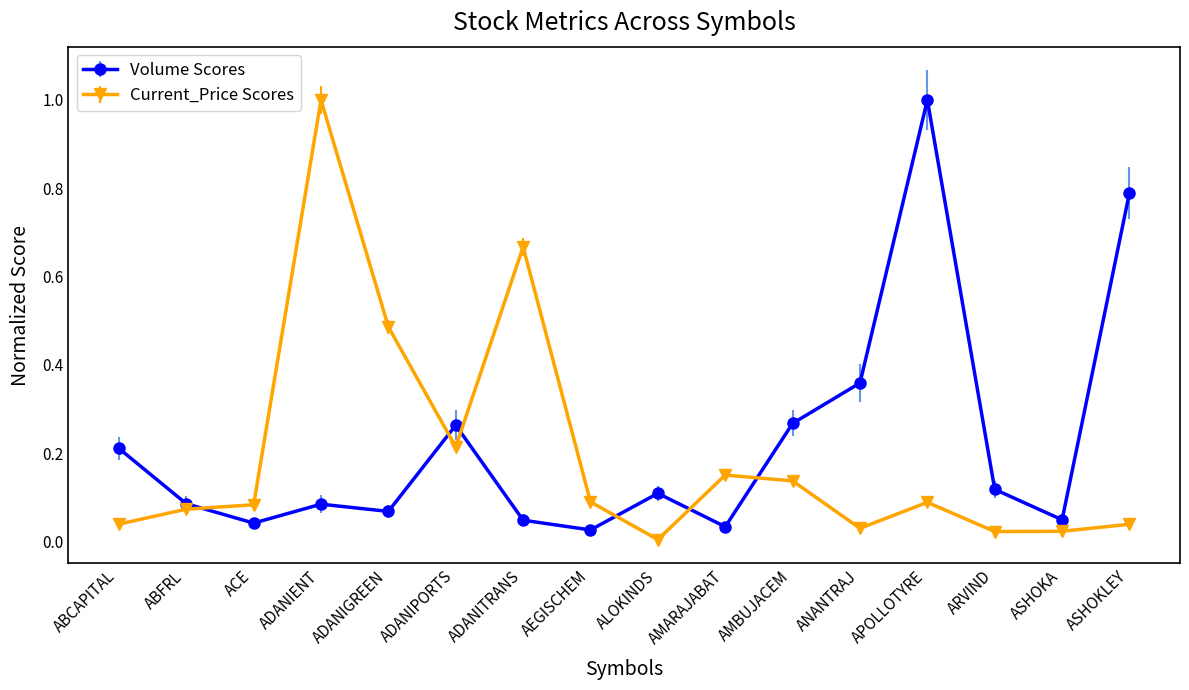

True or false: Volume Scores and Current_Price Scores cross at least once.

True